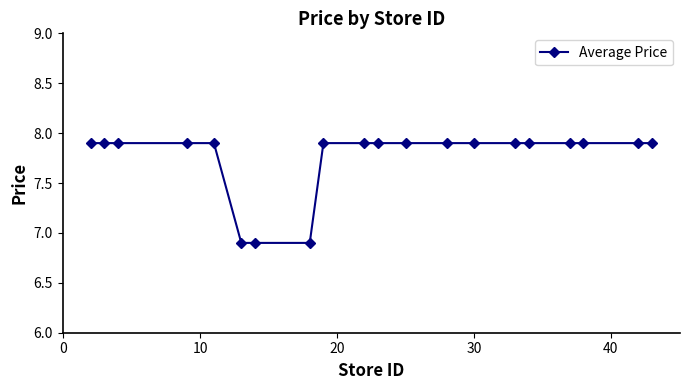

What is the difference between the maximum and minimum values?

1.0